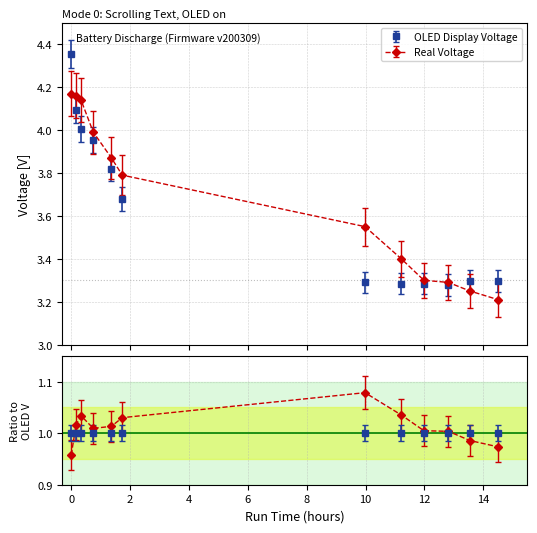

In OLED Display Voltage, how many points are lower than both neighbors (excluding endpoints)?

1